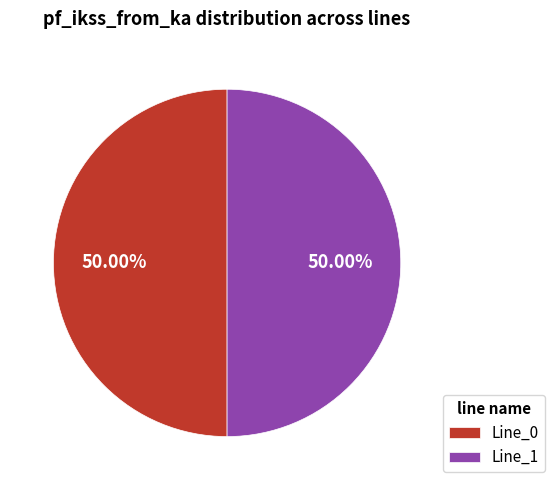

Combined, do Line_0 and Line_1 account for over 50%?

Yes